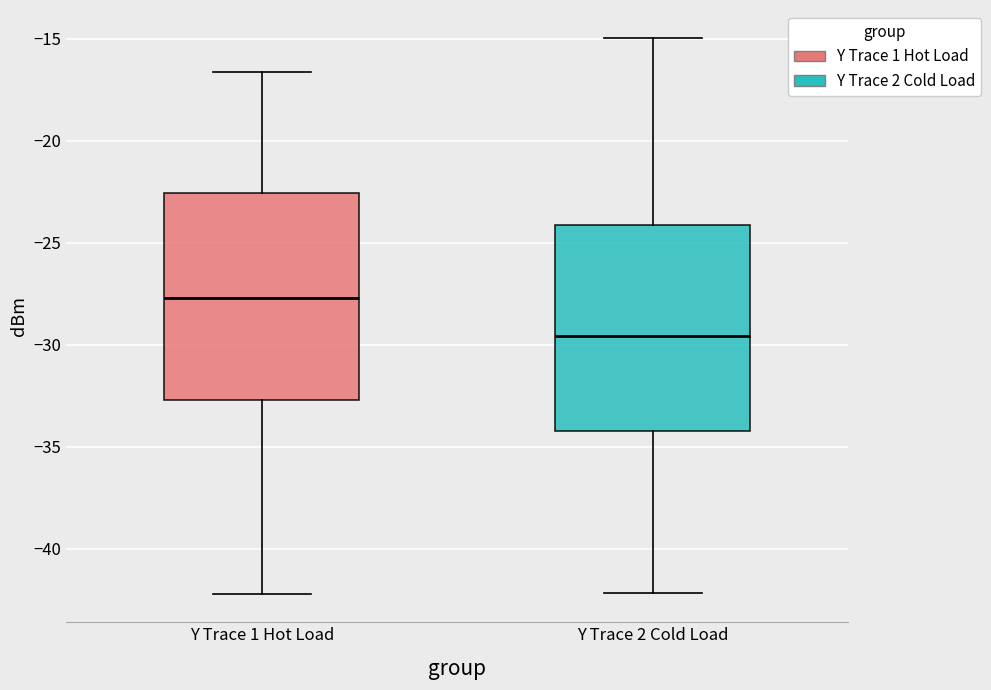

Reading left to right, transcribe this box plot: for each box, give where its median line is, the range the box spans, and where its two whiskers end, as read against the y-axis. The values are not printed on the chart, so give them approximately, as read against the axis.

Y Trace 1 Hot Load: median -27.5, box -32.5 to -22.5, whiskers -42.0 to -16.5
Y Trace 2 Cold Load: median -29.5, box -34.5 to -24.0, whiskers -42.0 to -15.0